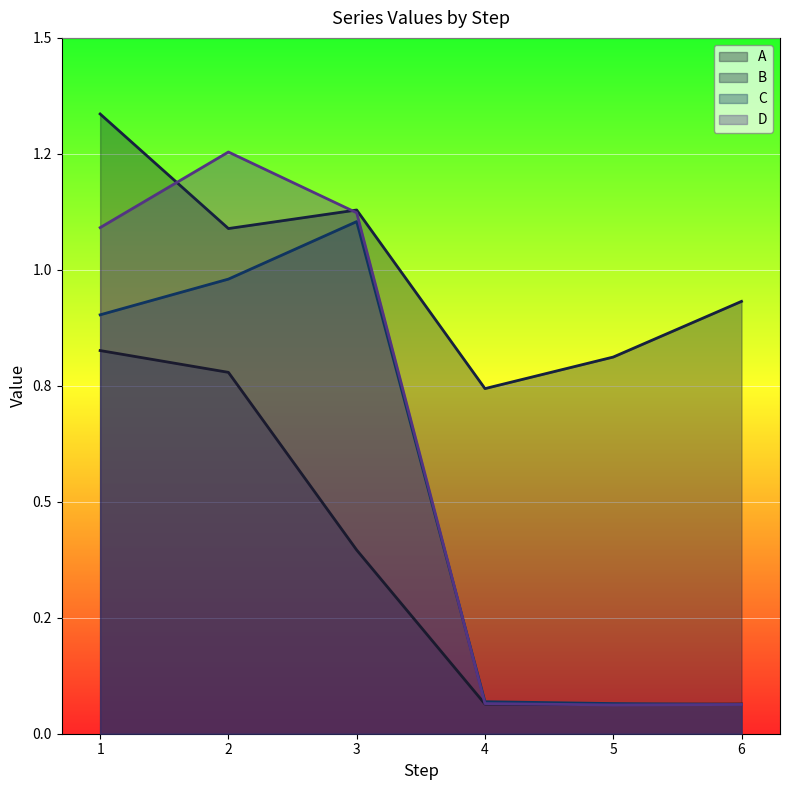

Between 5 and 6, which series saw the biggest shift?

B